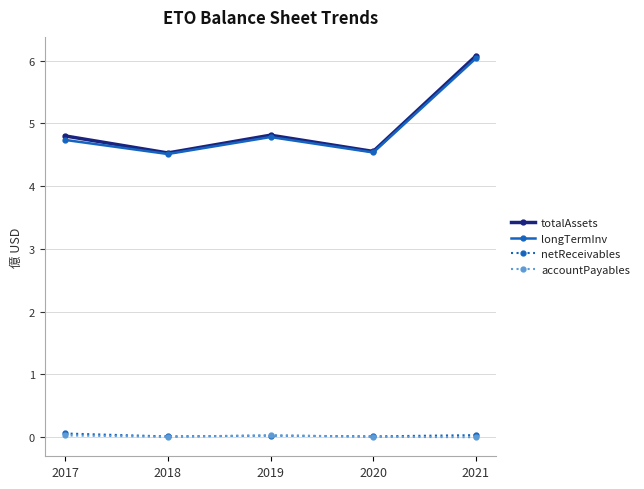

At which category is the sum across all series the highest?

2021